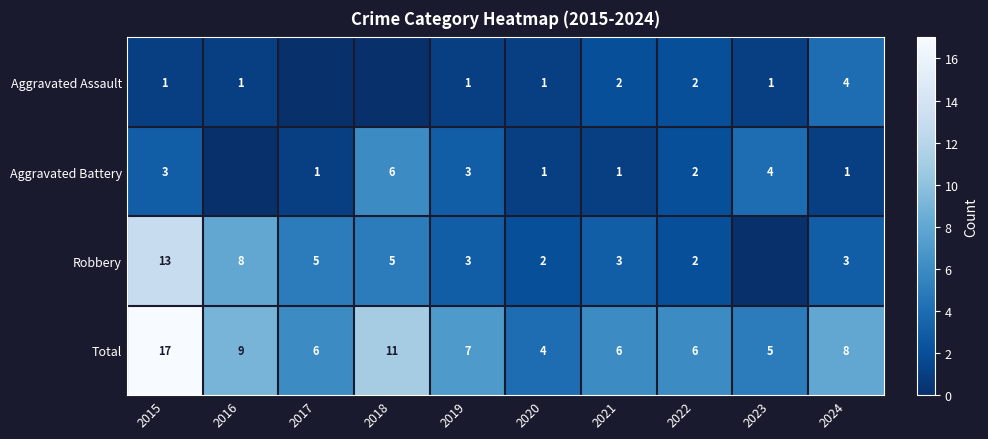

The Total series shows 8 at 2024. True or false?

True